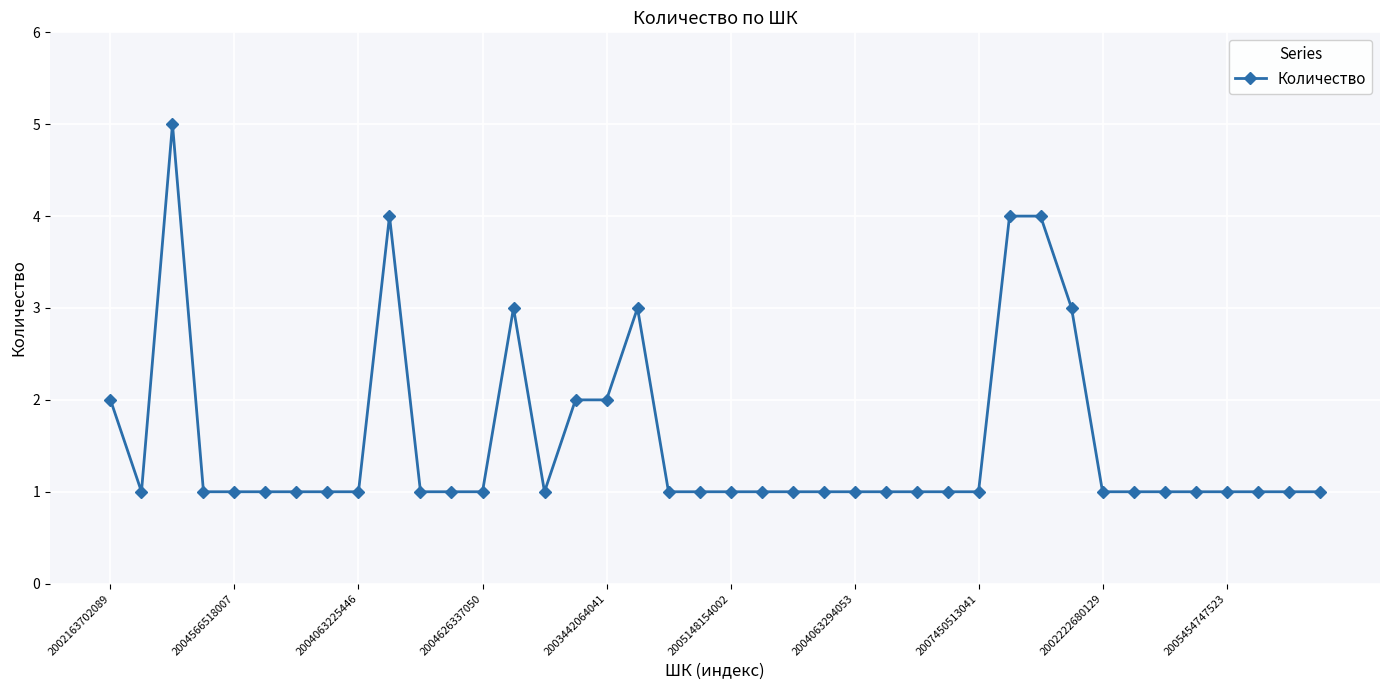

How many data points does each series have?

40